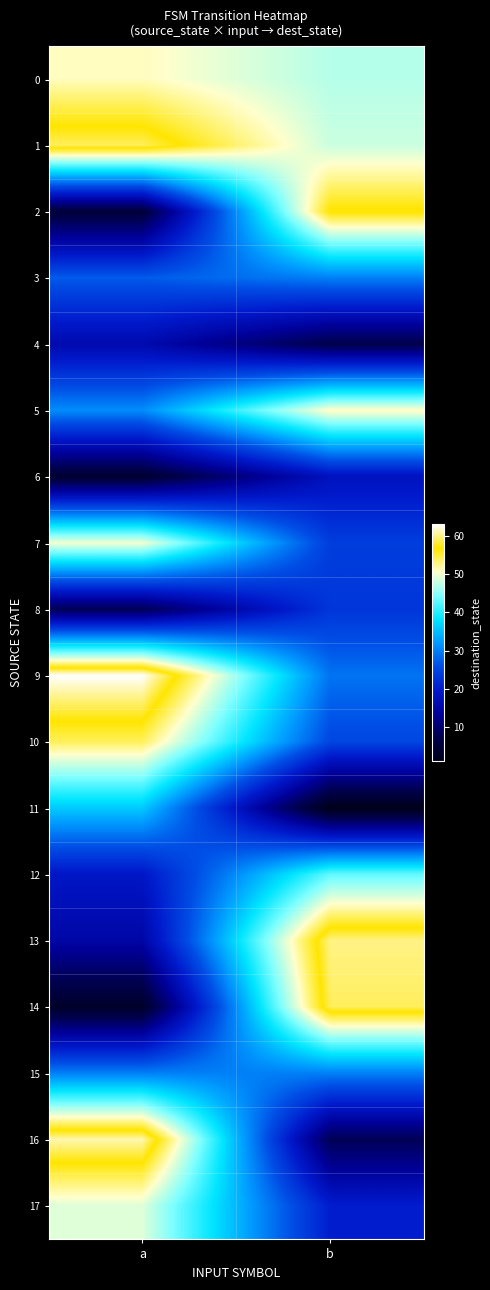

At how many categories does at least one series exceed 3?

2